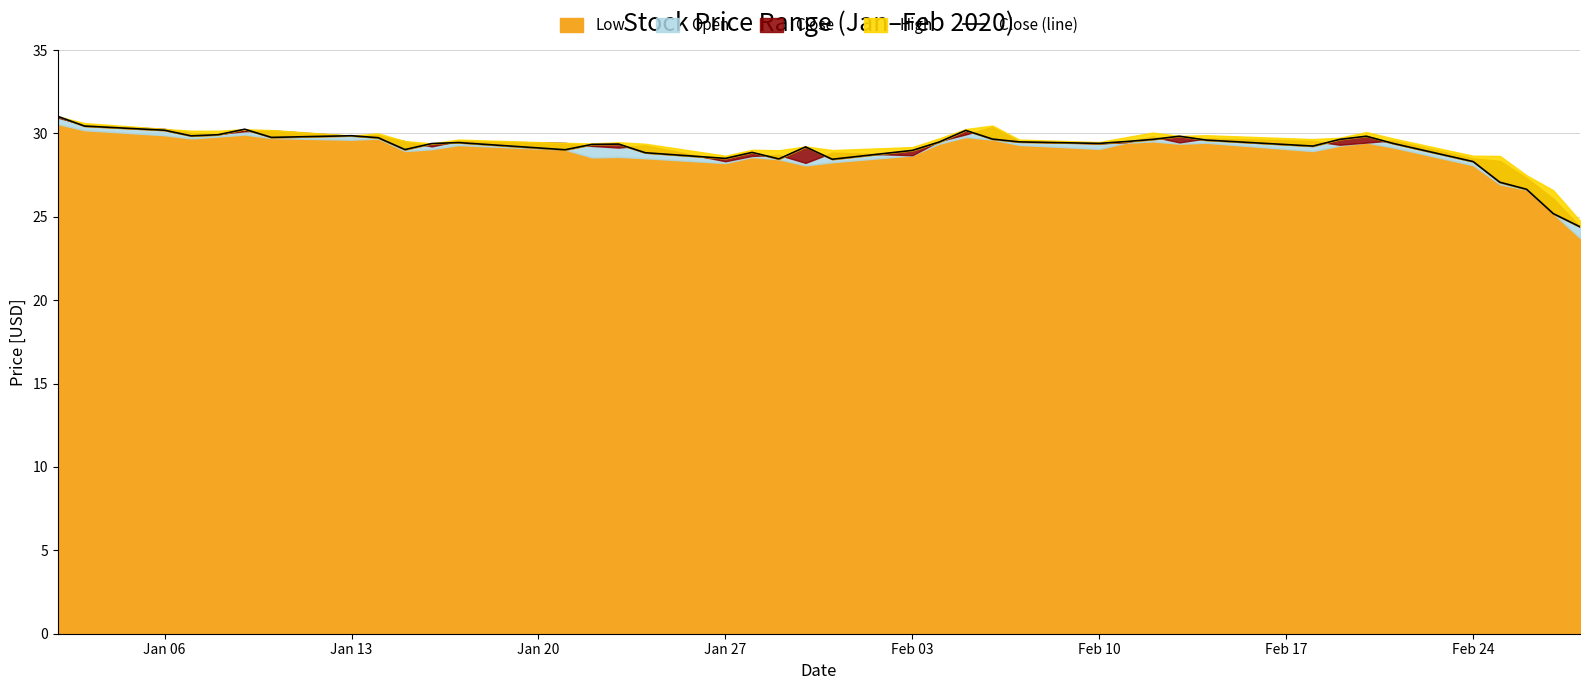

How many lines are shown in the chart?

1